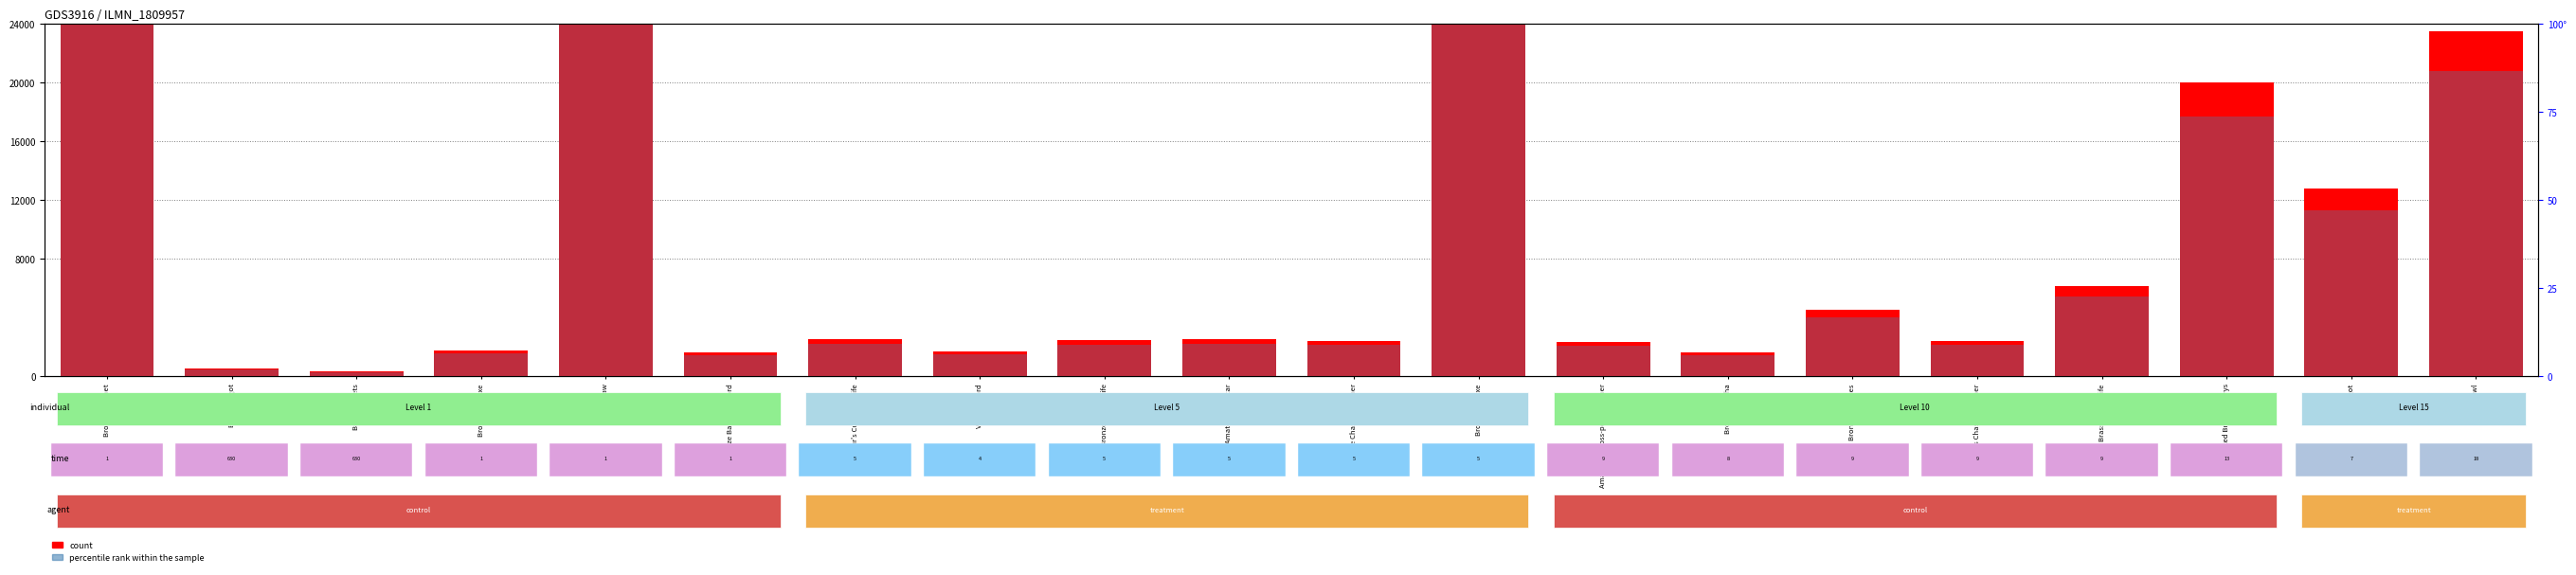

The percentile rank within the sample series shows 86.6 at Iron Awl. True or false?

True